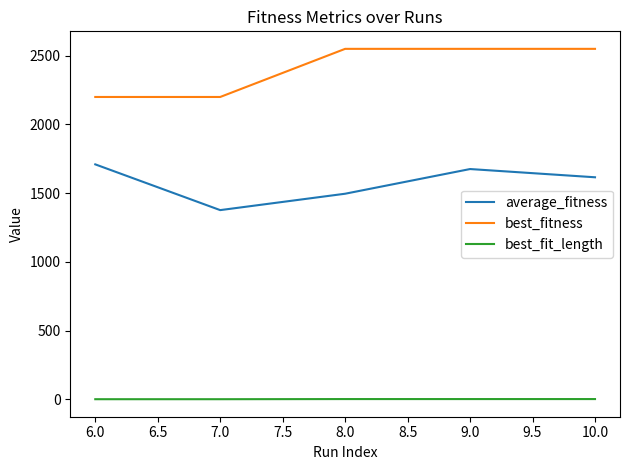

What is the highest value of the best_fitness series?

2550.0